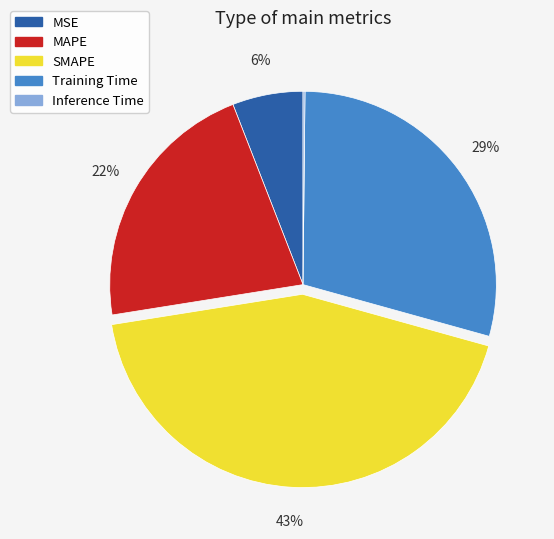

True or false: Training Time accounts for 36% of the total.

False